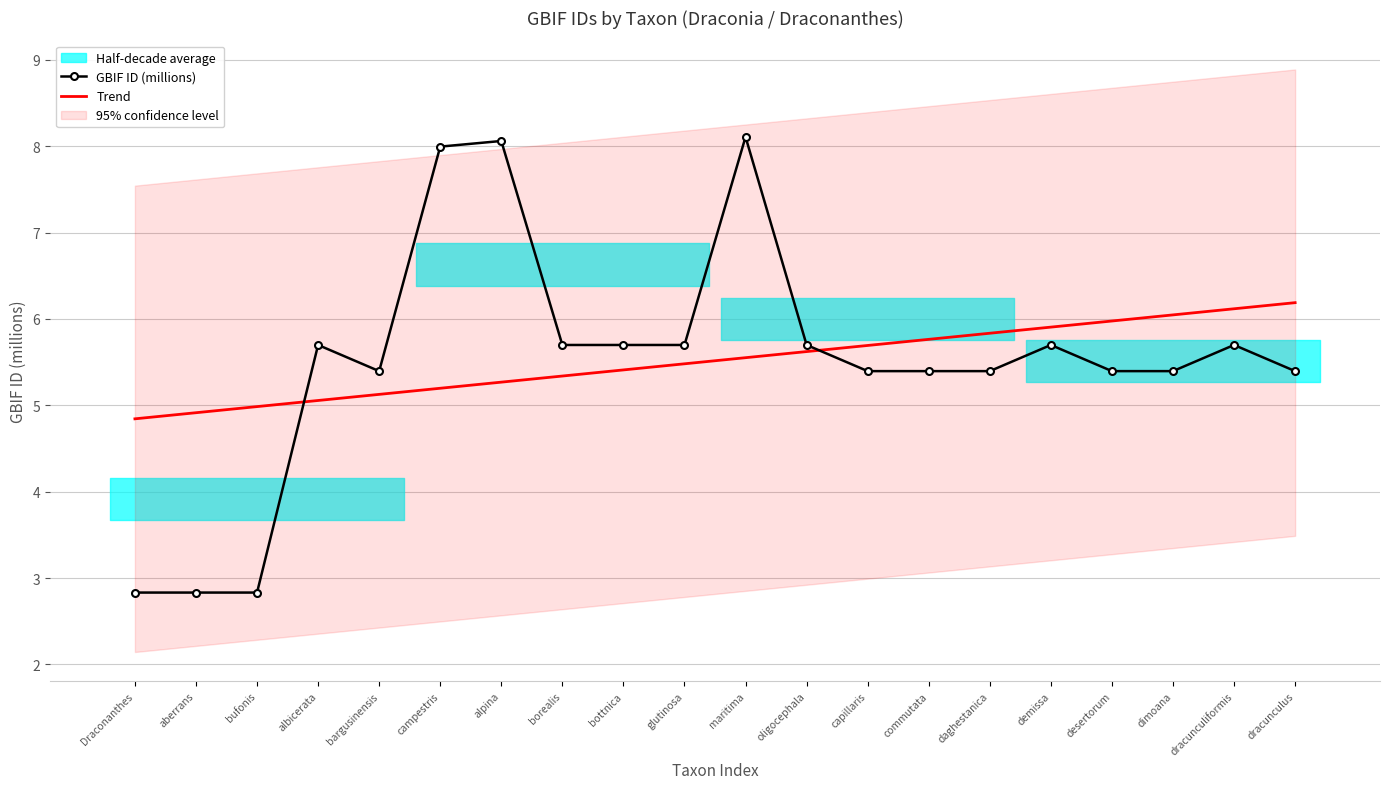

Where do GBIF ID (millions) and Trend first cross each other?

bufonis and albicerata